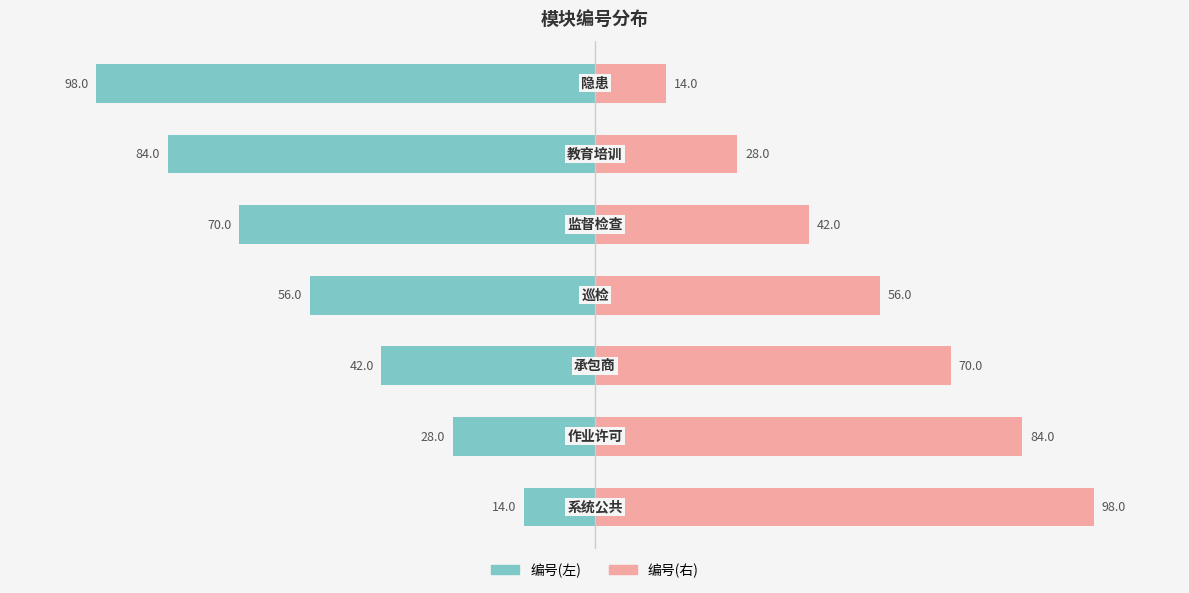

Rank the series by their average value, from lowest to highest.

编号(左), 编号(右)